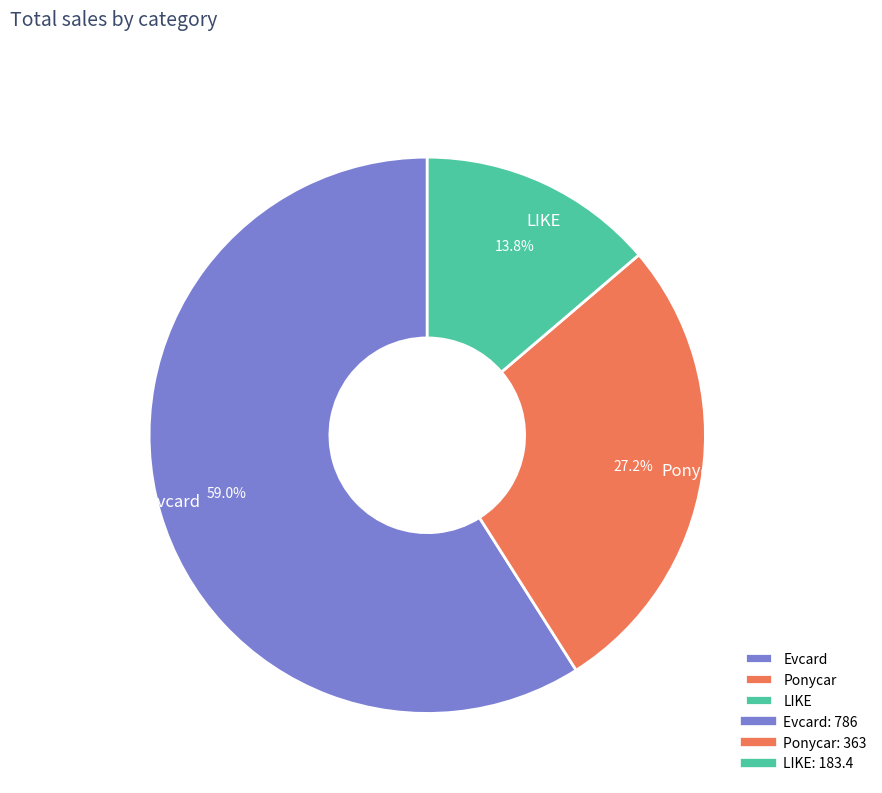

Count the number of slices in the pie.

3